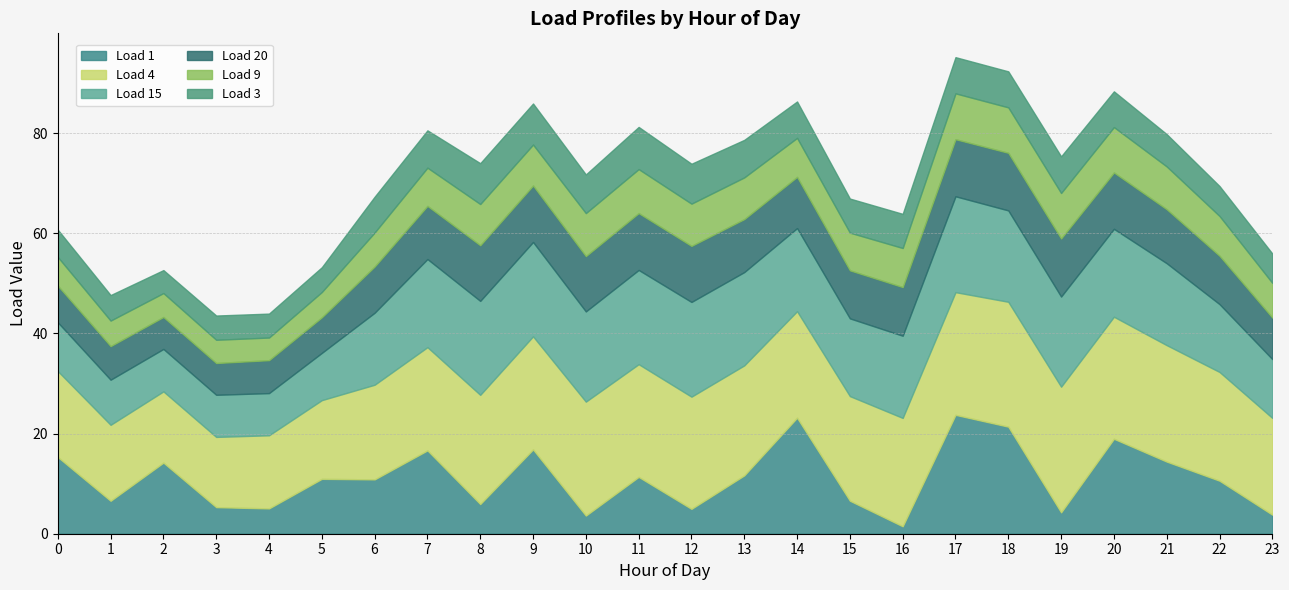

Which label corresponds to the smallest value in the chart?

16